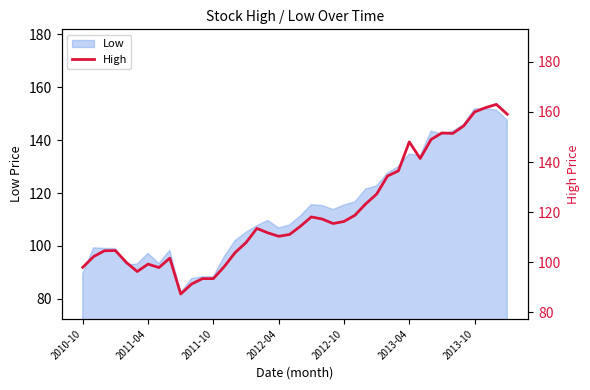

True or false: the data shows 134.4 at 28.

True